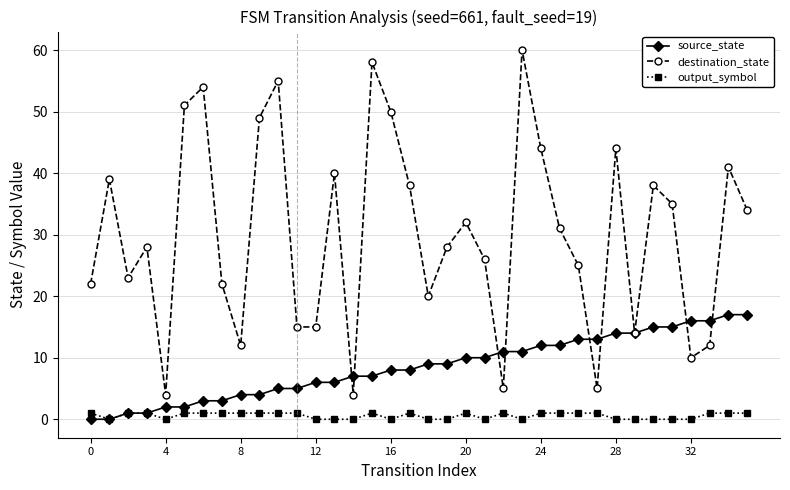

Rank the series by their average value, from lowest to highest.

output_symbol, source_state, destination_state